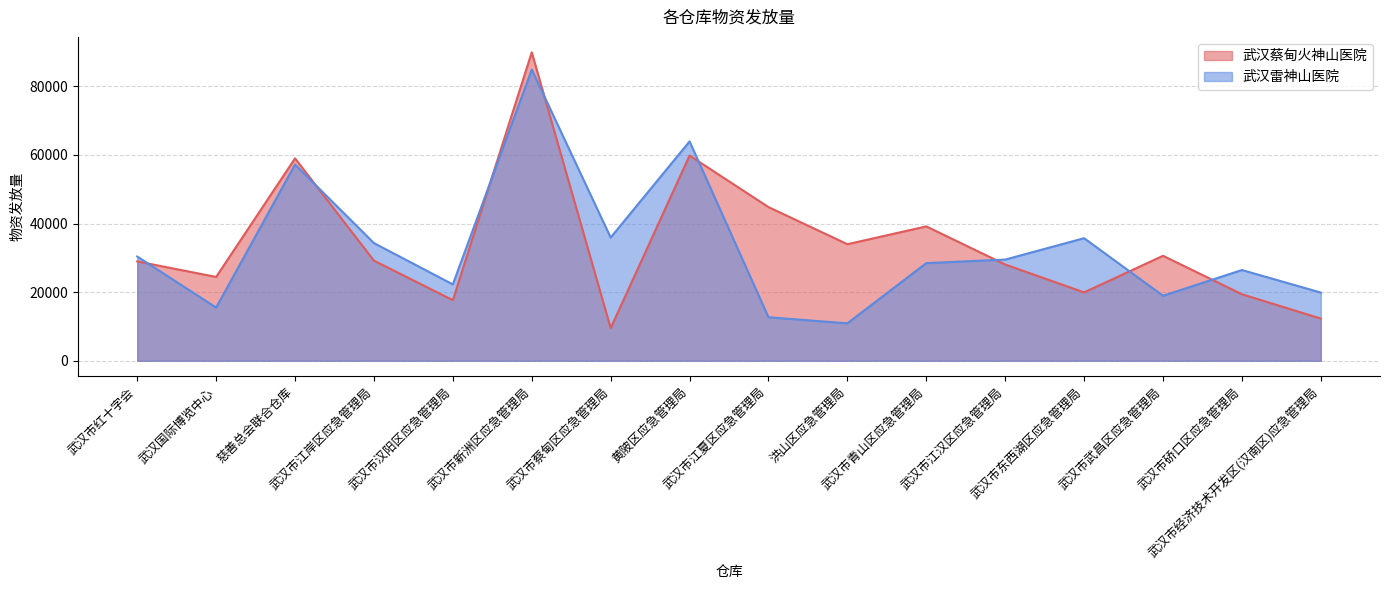

What is the approximate value of 武汉蔡甸火神山医院 at 武汉国际博览中心?

24443